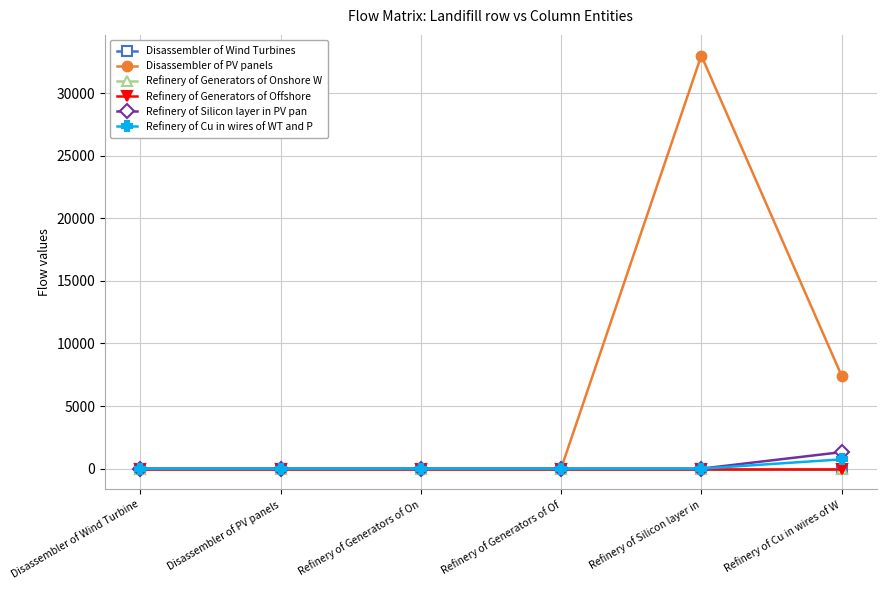

Reading left to right, transcribe all the data shown in this chart.

Disassembler of Wind Turbines: 0.0	0.0	0.0	0.0	0.0	0.0
Disassembler of PV panels: 0.0	0.0	0.0	0.0	32994.9	7428.1
Refinery of Generators of Onshore W: 0.0	0.0	0.0	0.0	0.0	0.0
Refinery of Generators of Offshore : 0.0	0.0	0.0	0.0	0.0	0.0
Refinery of Silicon layer in PV pan: 0.0	0.0	0.0	0.0	0.0	1319.8
Refinery of Cu in wires of WT and P: 0.0	0.0	0.0	0.0	0.0	742.8